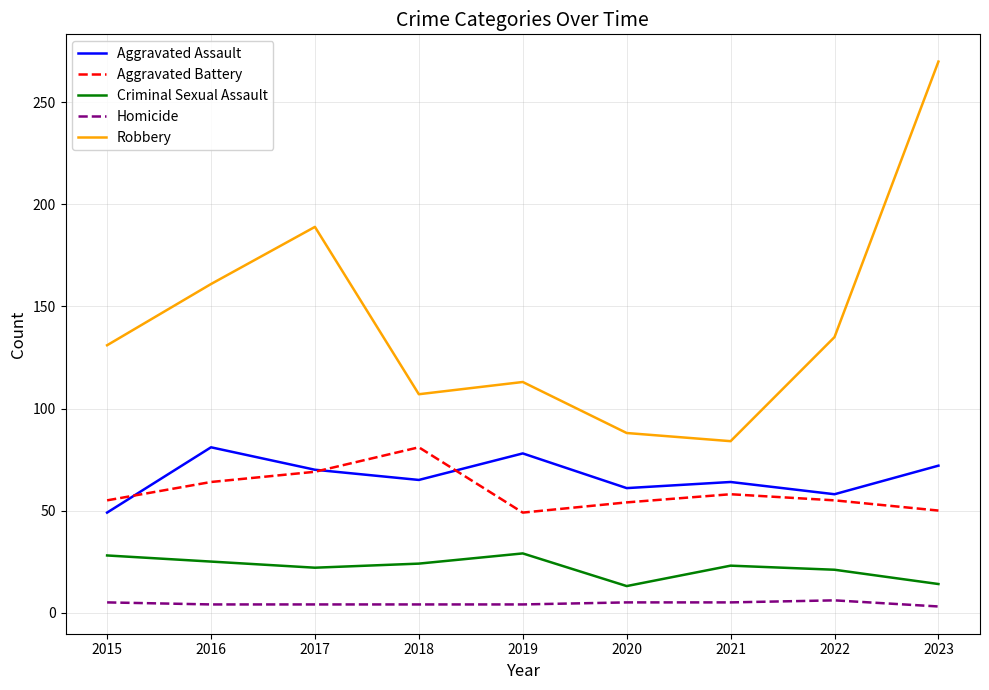

Which series has the widest spread of values?

Robbery